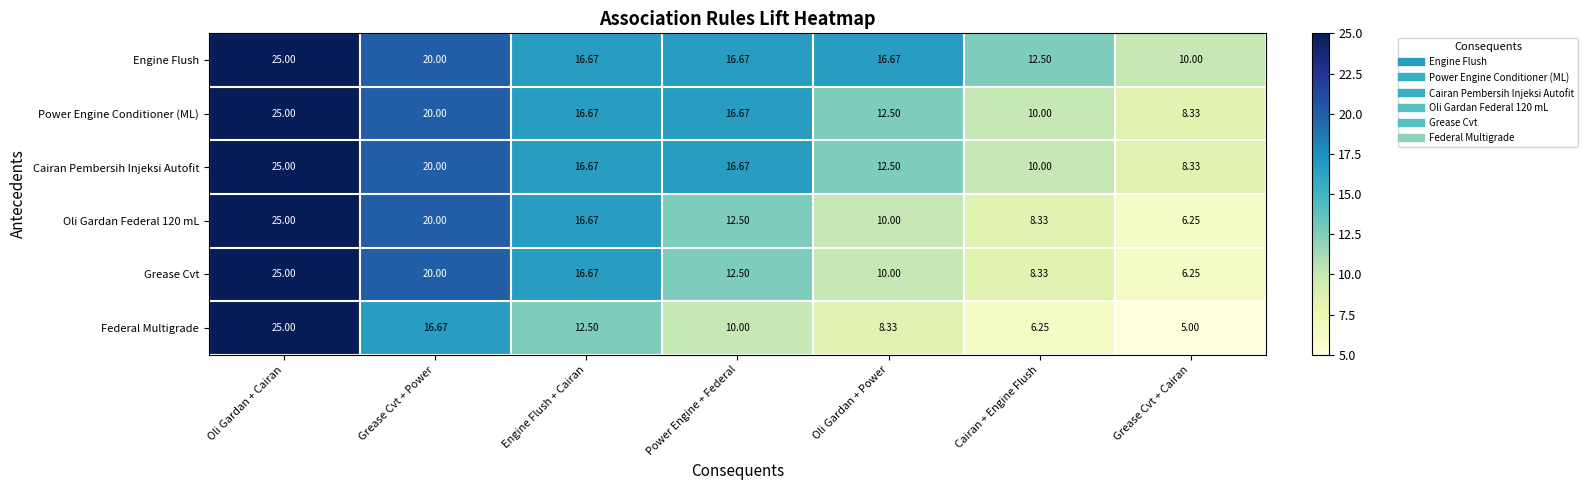

At which label does Cairan Pembersih Injeksi Autofit reach its peak?

Oli Gardan + Cairan